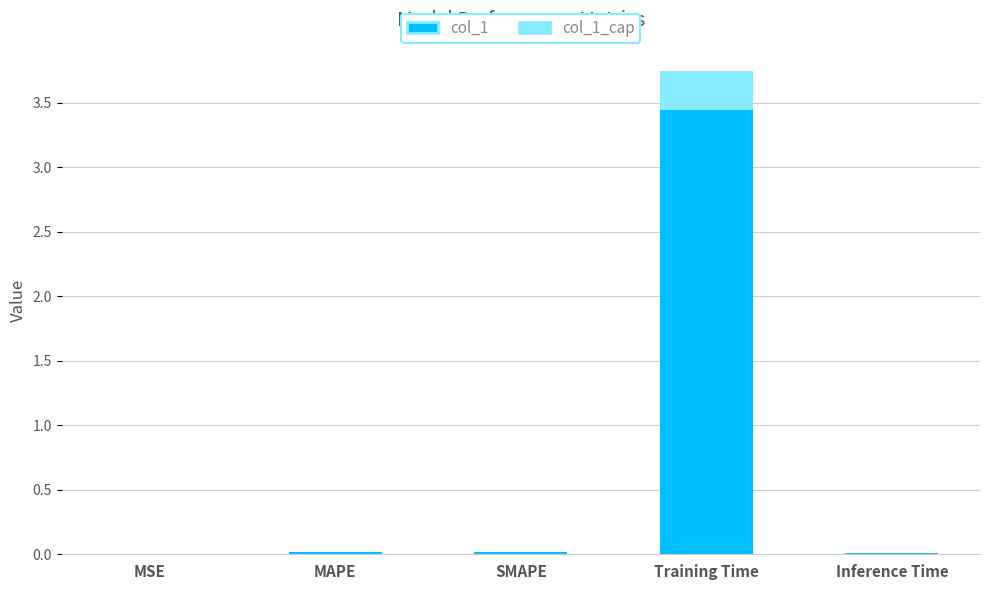

The value of col_1 at Inference Time is 0.0. True or false?

True